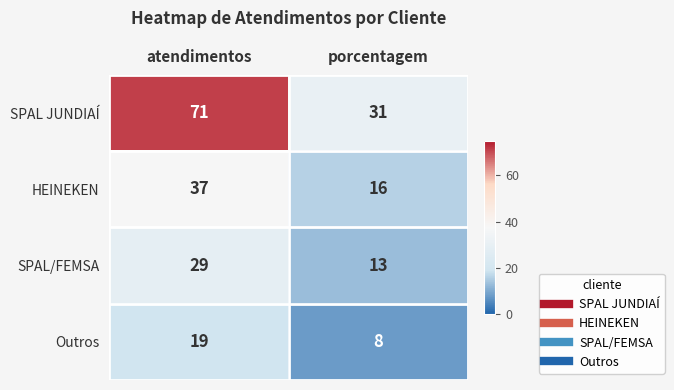

Is it true that HEINEKEN equals 4 at porcentagem?

False